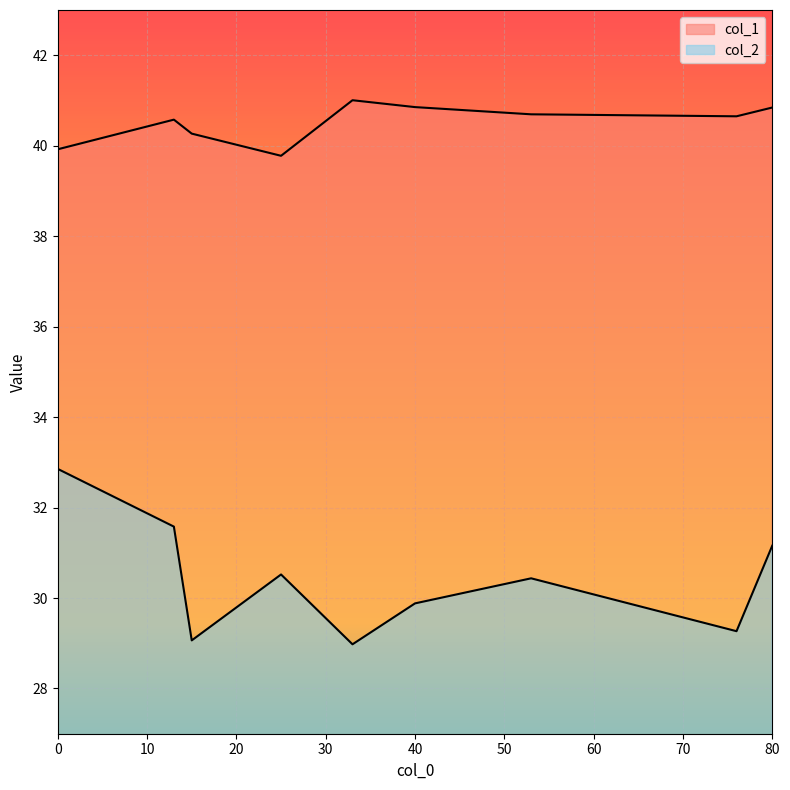

Does the chart display data point markers on the line(s)?

No